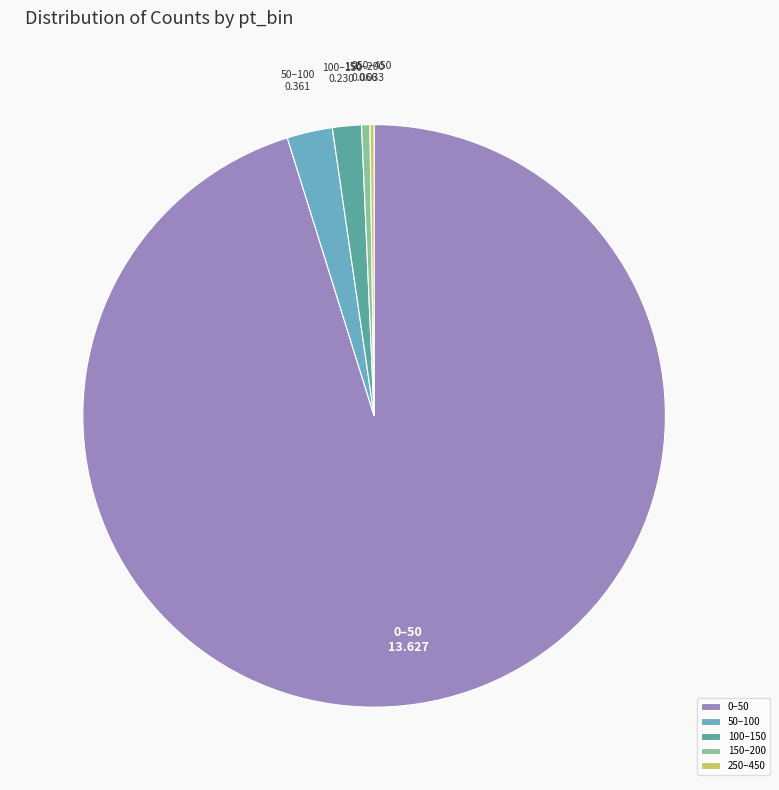

Is it true that 150–200 is 0% of the pie?

True